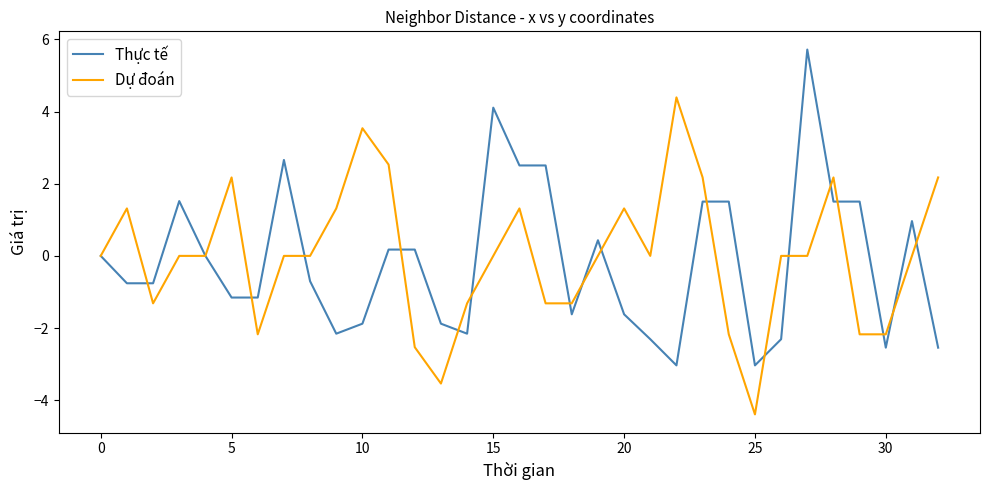

What is the smallest value displayed?

-4.4